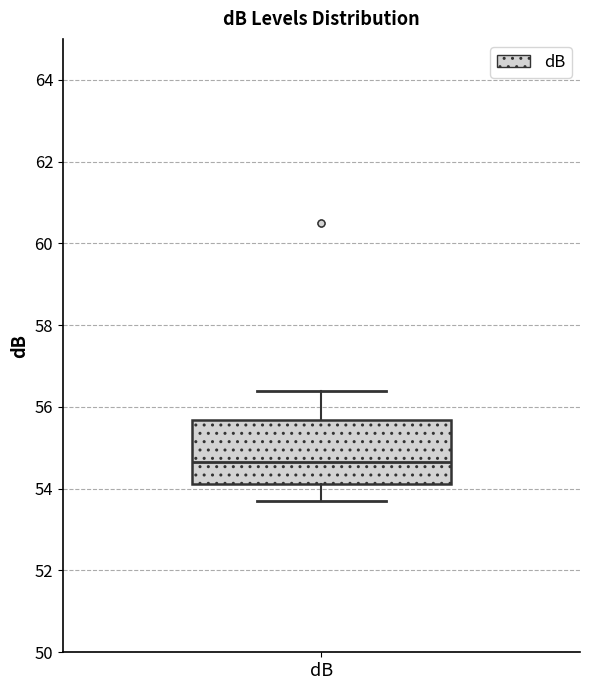

Read this box plot against the y-axis: the position of the median line, the range covered by the box, and the ends of both whiskers. The values are not printed on the chart, so give them approximately, as read against the axis.

median 54.6, box 54.2 to 55.6, whiskers 53.8 to 56.4